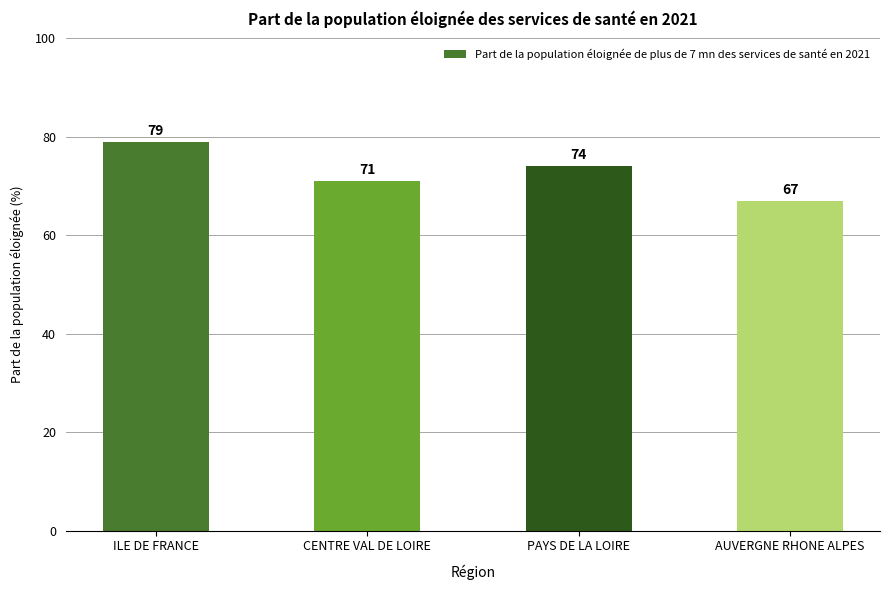

List the labels in order of value, largest first.

ILE DE FRANCE, PAYS DE LA LOIRE, CENTRE VAL DE LOIRE, AUVERGNE RHONE ALPES